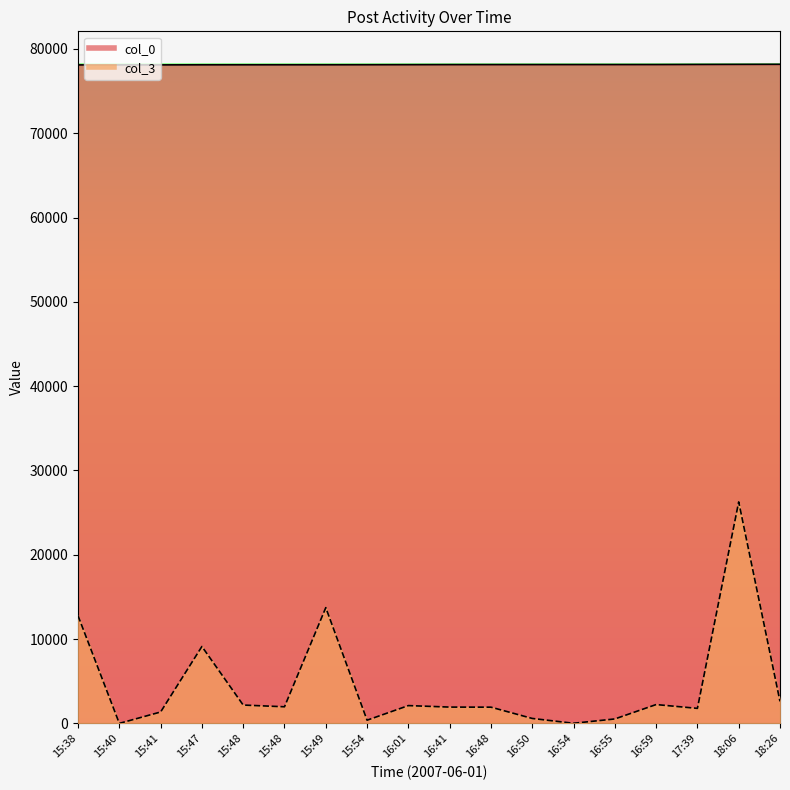

True or false: col_0 and col_3 cross at least once.

False